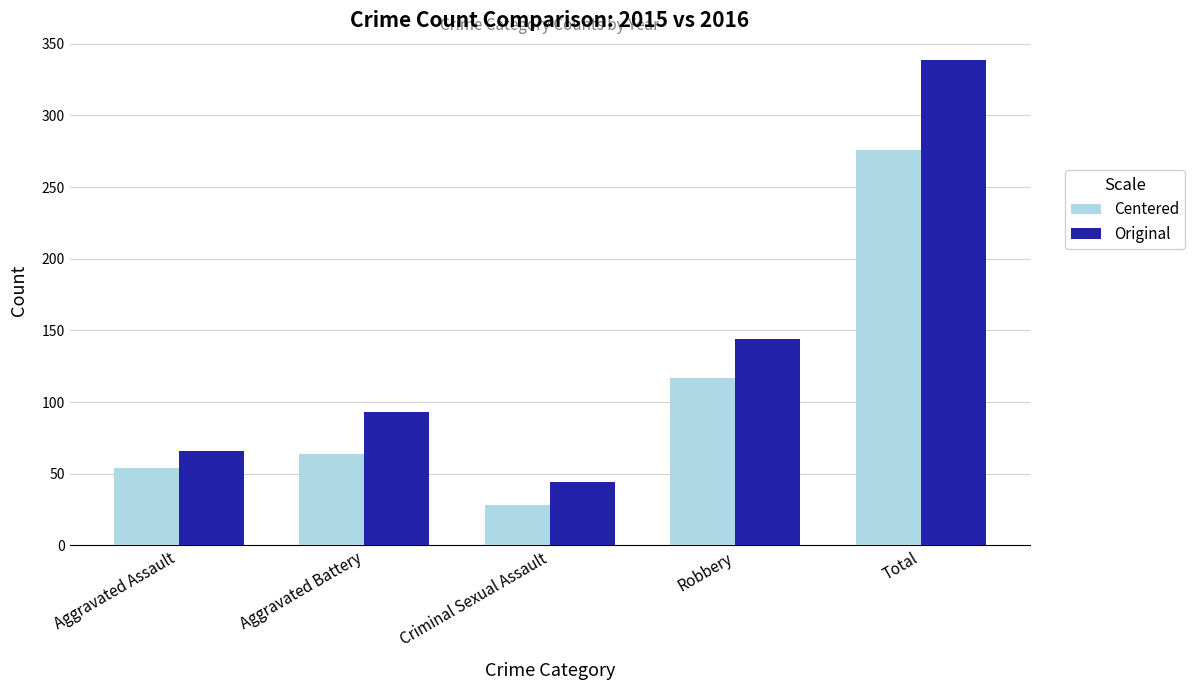

What is the difference between the second highest and second lowest values in the Centered series?

63